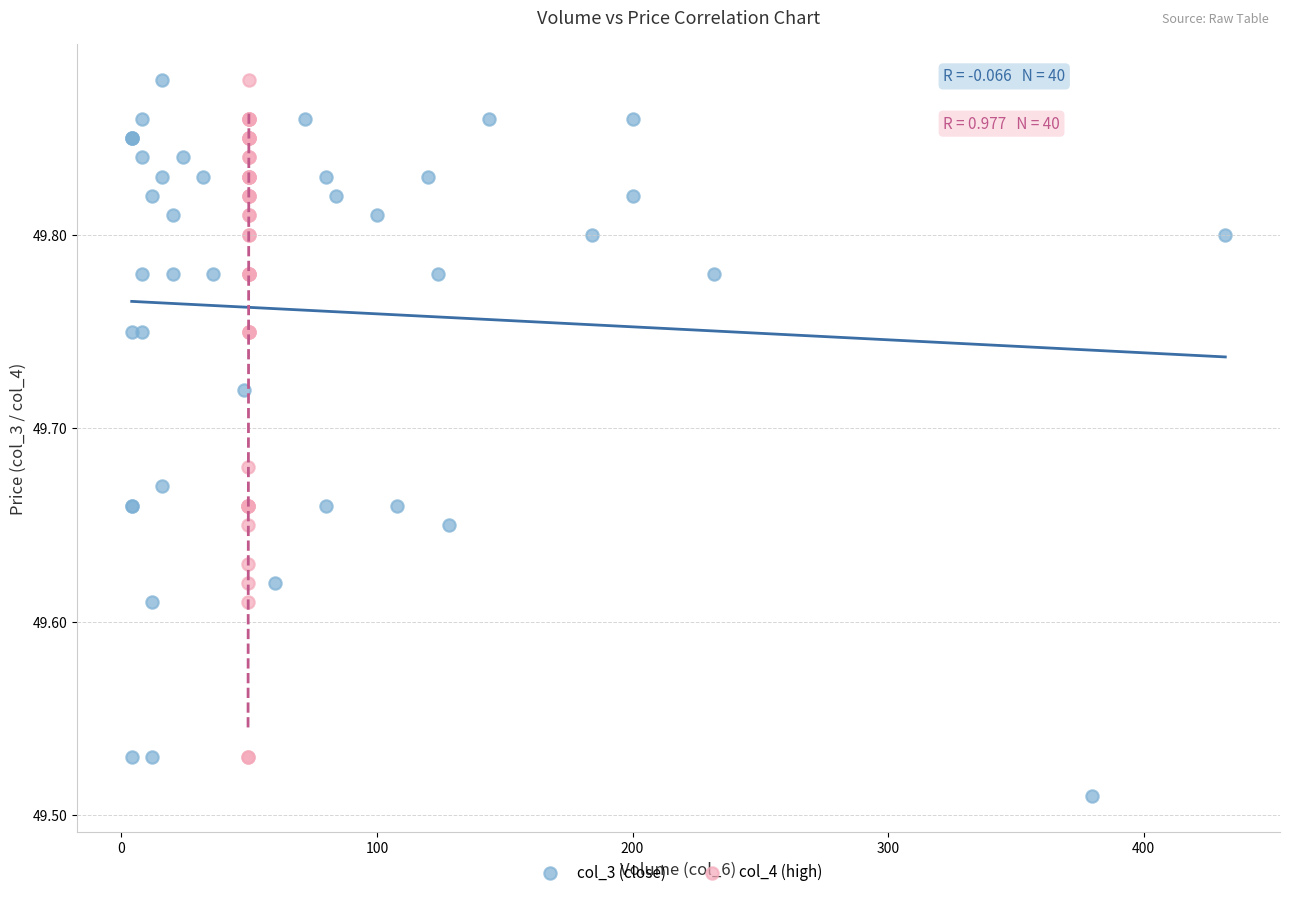

Which series reaches the minimum Y coordinate?

col_3 (close)